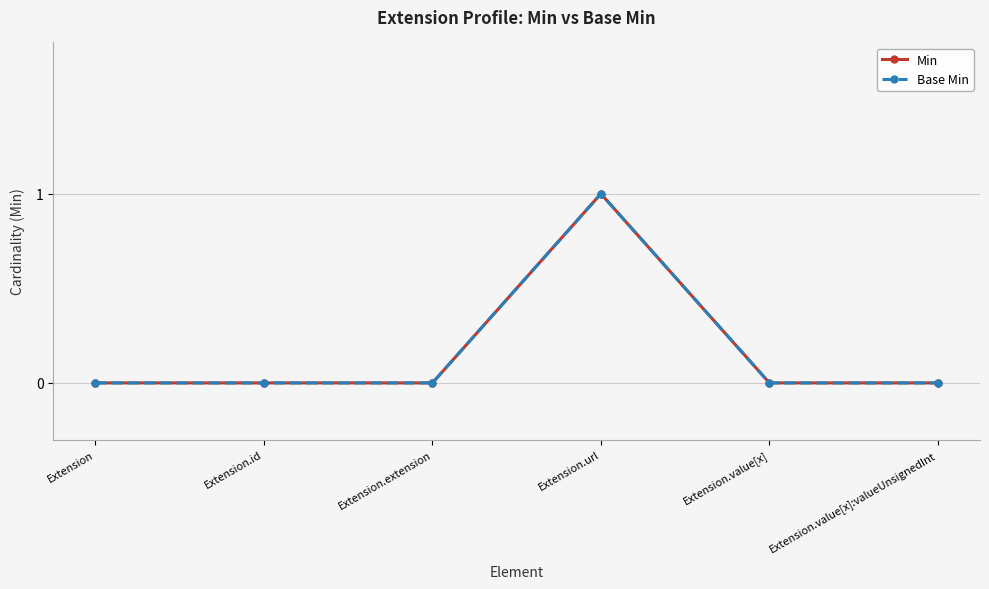

Does the chart have visible grid lines?

Yes